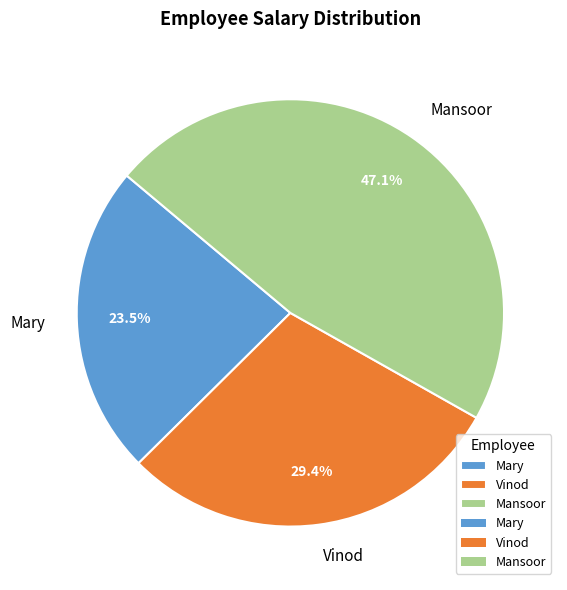

Count the number of slices in the pie.

3